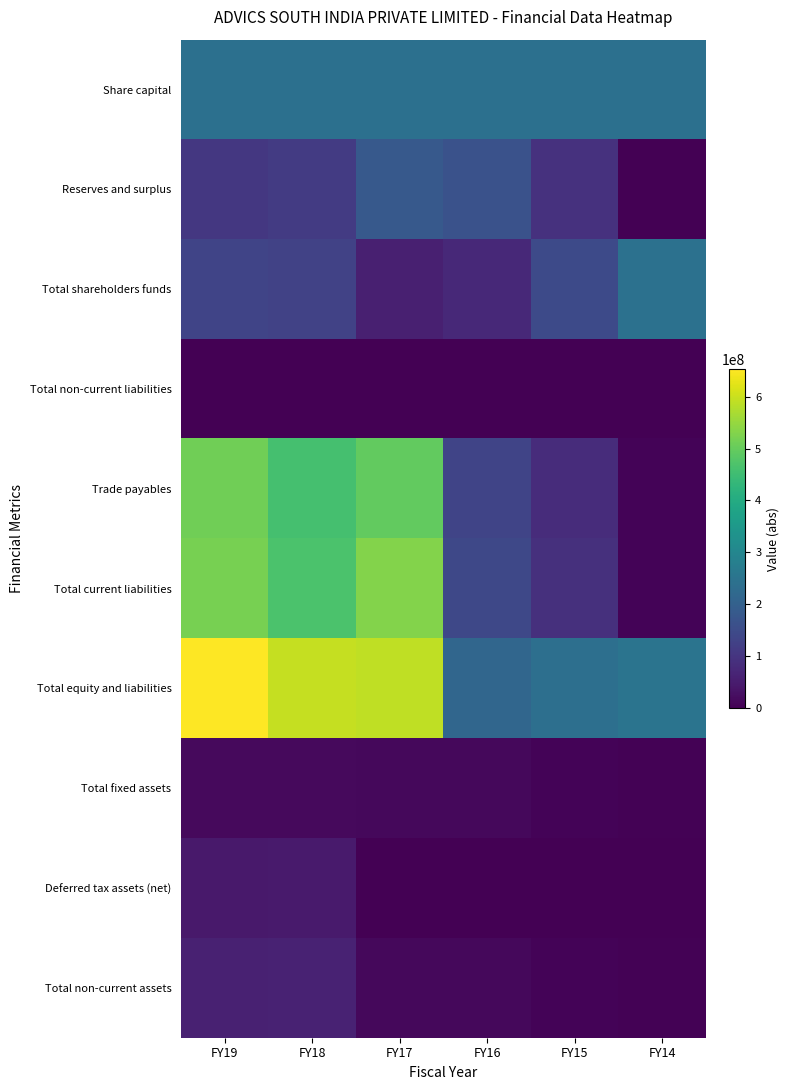

Reading left to right, list all the values displayed in this chart.

Share capital: FY19=240000000	FY18=240000000	FY17=240000000	FY16=240000000	FY15=240000000	FY14=240000000
Reserves and surplus: FY19=105899362	FY18=112234488	FY17=182458597	FY16=164651185	FY15=92779487	FY14=2507601
Total shareholders funds: FY19=134100638	FY18=127765512	FY17=57541403	FY16=75348815	FY15=147220513	FY14=242507601
Total non-current liabilities: FY19=250500	FY18=224834	FY17=78069	FY16=222812	FY15=362047	FY14=308545
Trade payables: FY19=511830210	FY18=461187760	FY17=496533056	FY16=132812095	FY15=83342604	FY14=6177233
Total current liabilities: FY19=518146019	FY18=467564714	FY17=532053036	FY16=140212385	FY15=89607046	FY14=7364392
Total equity and liabilities: FY19=652497157	FY18=595555060	FY17=589672508	FY16=215784012	FY15=237189606	FY14=250180538
Total fixed assets: FY19=15654967	FY18=15778669	FY17=15081520	FY16=15252024	FY15=5683237	FY14=3939725
Deferred tax assets (net): FY19=44345490	FY18=47637300	FY17=0	FY16=0	FY15=0	FY14=0
Total non-current assets: FY19=60000457	FY18=63415969	FY17=15081520	FY16=15252024	FY15=5683237	FY14=4523979